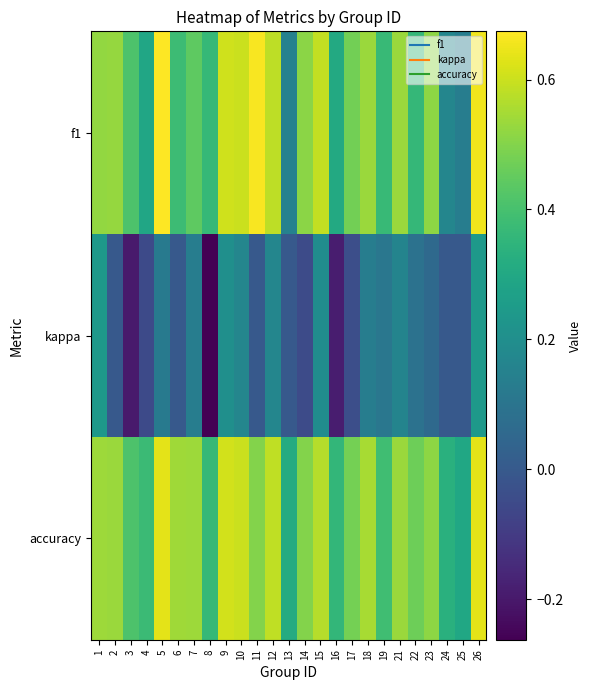

Between 5 and 10, which series saw the biggest shift?

f1